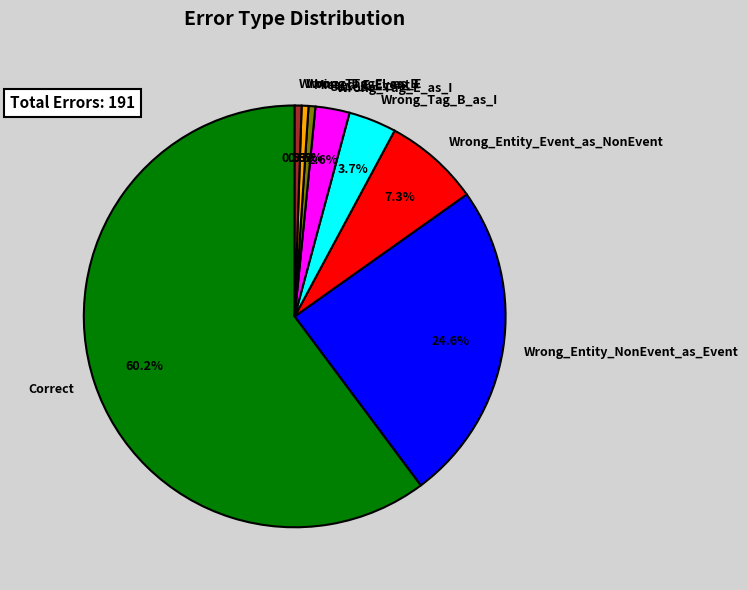

To the nearest percent, what is the difference between the largest and smallest slice percentages?

60%